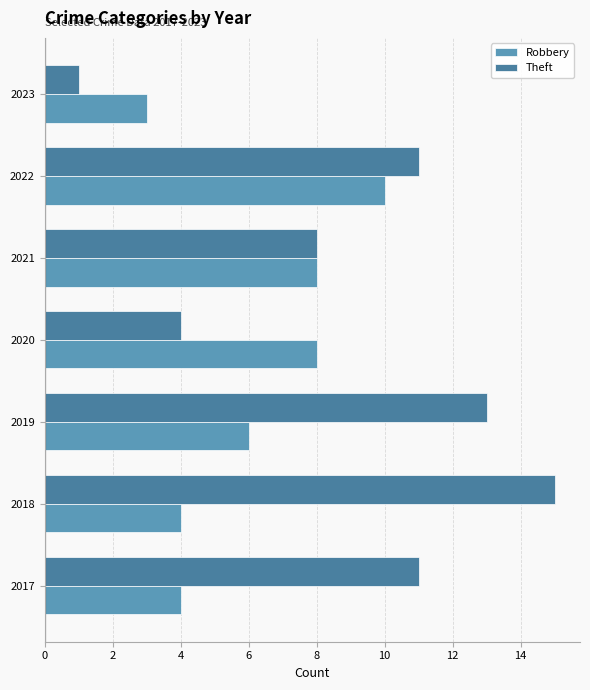

What are all the series names shown in the legend?

Robbery, Theft